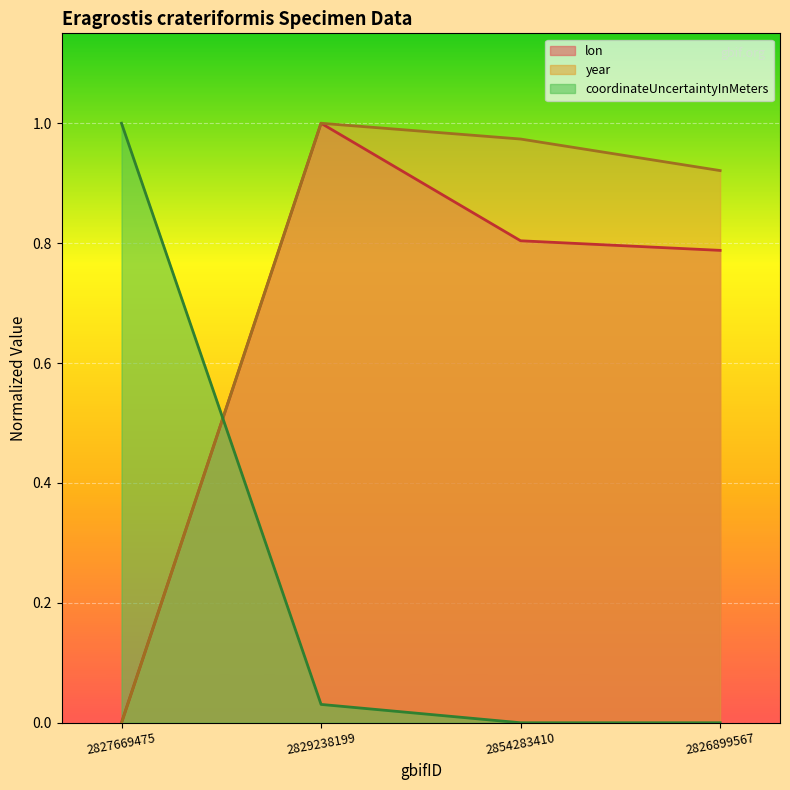

Where is lon nearest to the value 0?

2827669475